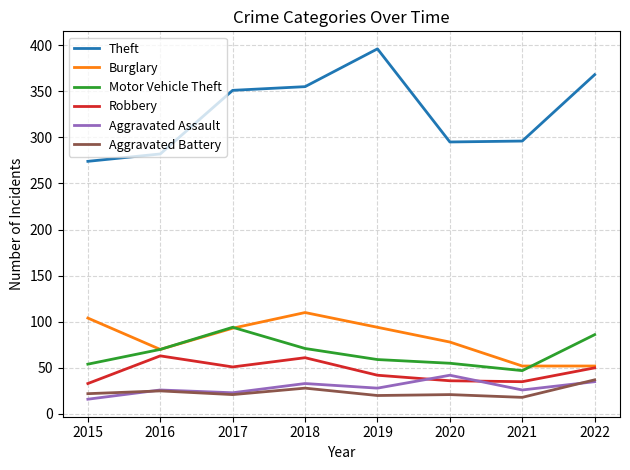

Where is Theft nearest to the value 335?

2017